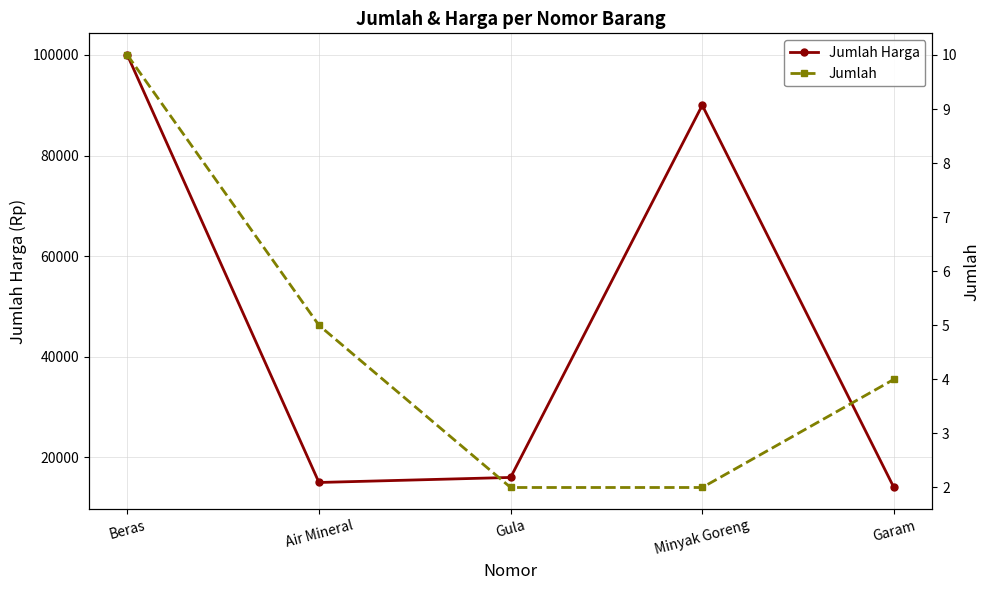

How many lines are shown in the chart?

2